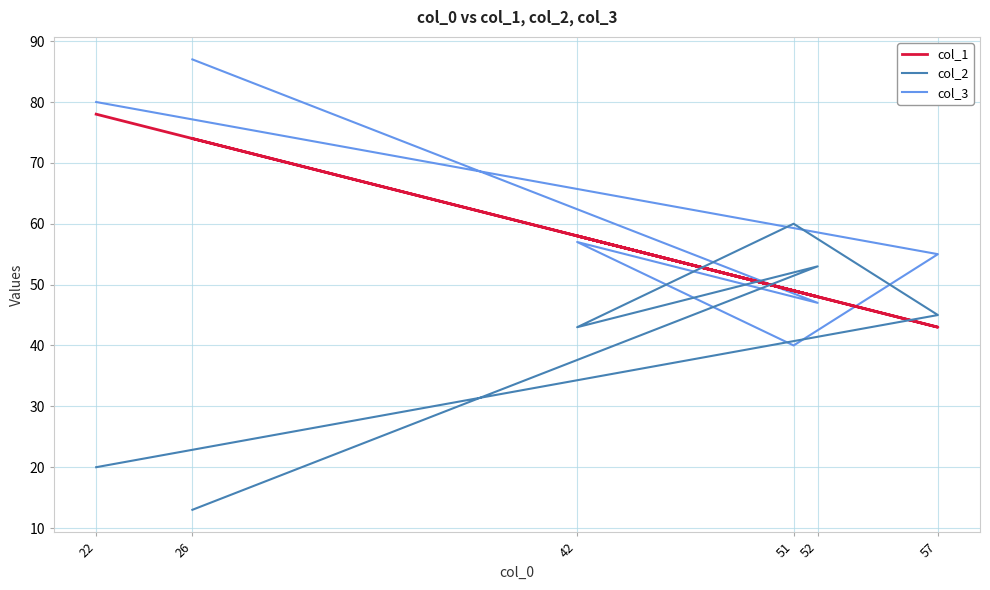

At how many categories does at least one series exceed 49?

6